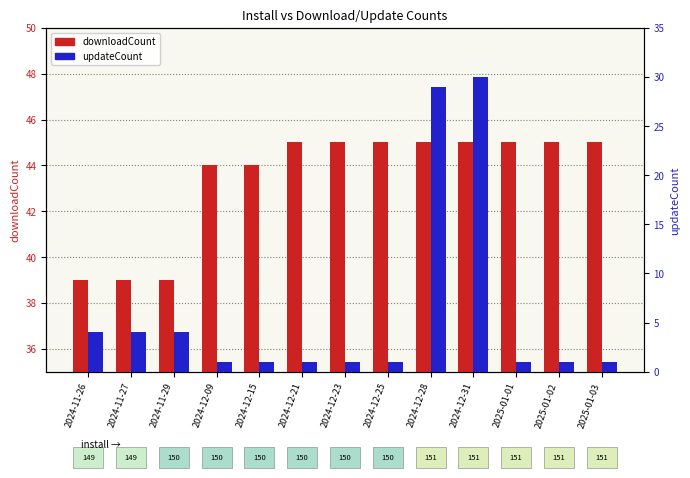

At which label does downloadCount reach its peak?

2024-12-21